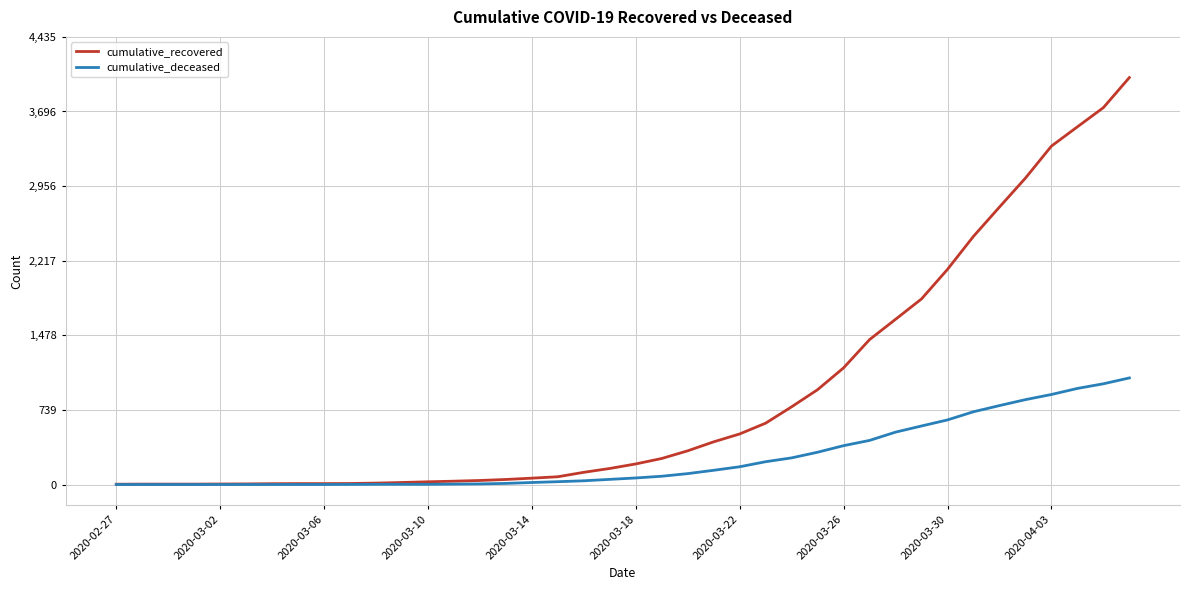

Which series has the largest range (max minus min)?

cumulative_recovered